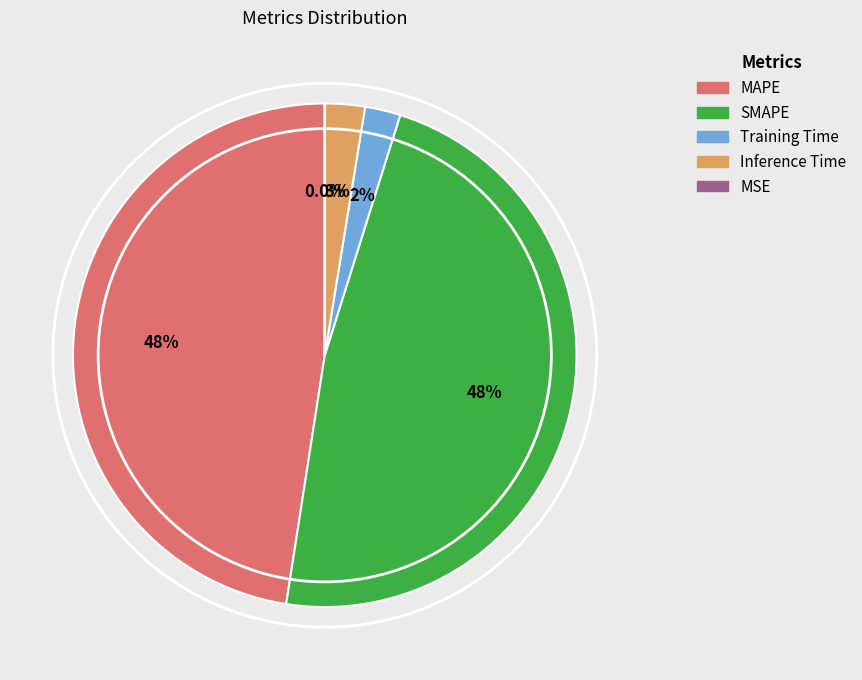

Which has a higher value, SMAPE or Inference Time?

SMAPE